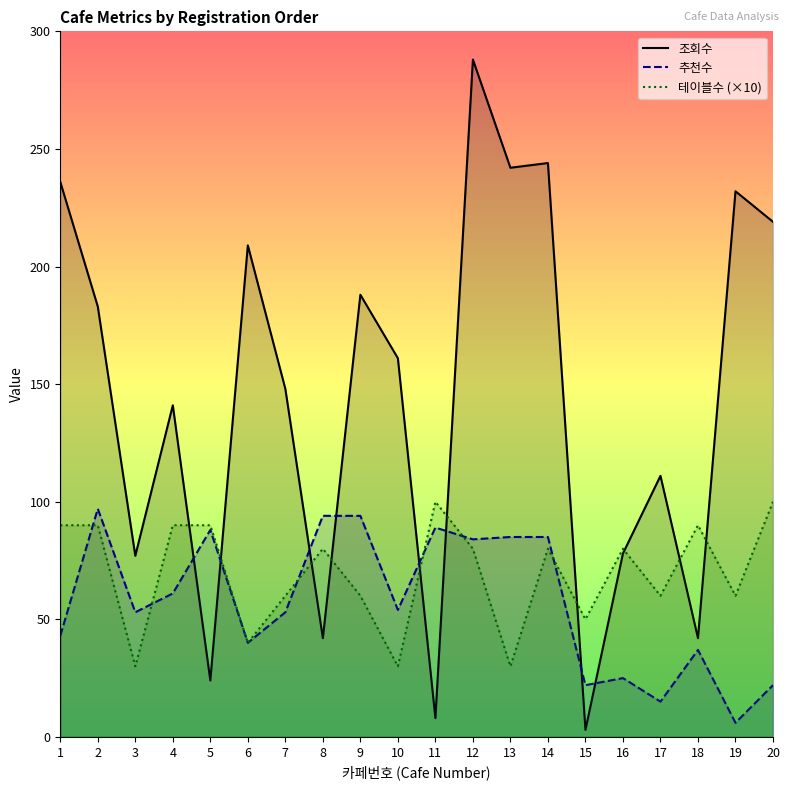

What is the difference between the maximum and minimum values in the 조회수 series?

285